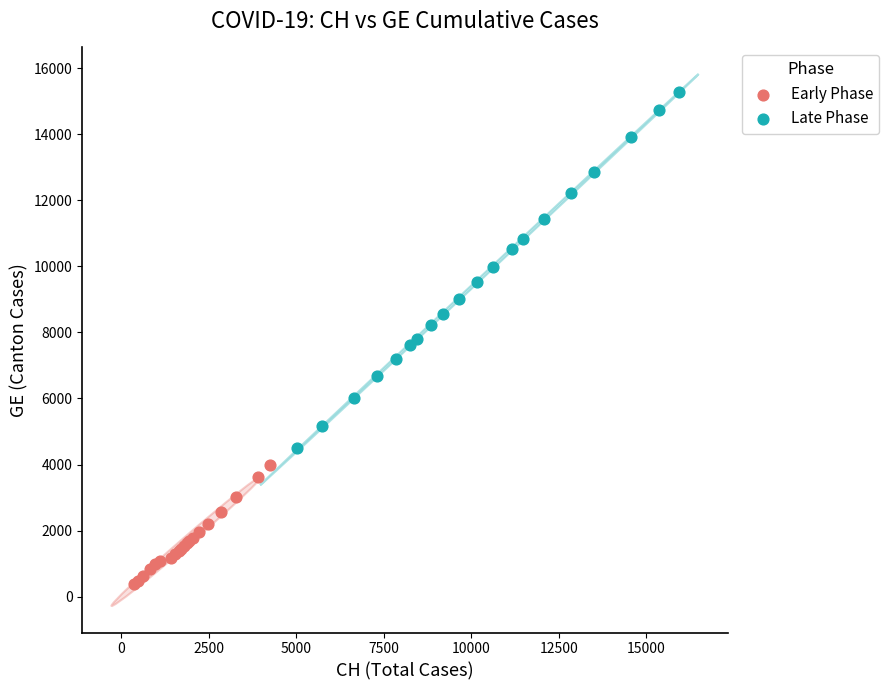

Which series contains the highest Y value?

Late Phase